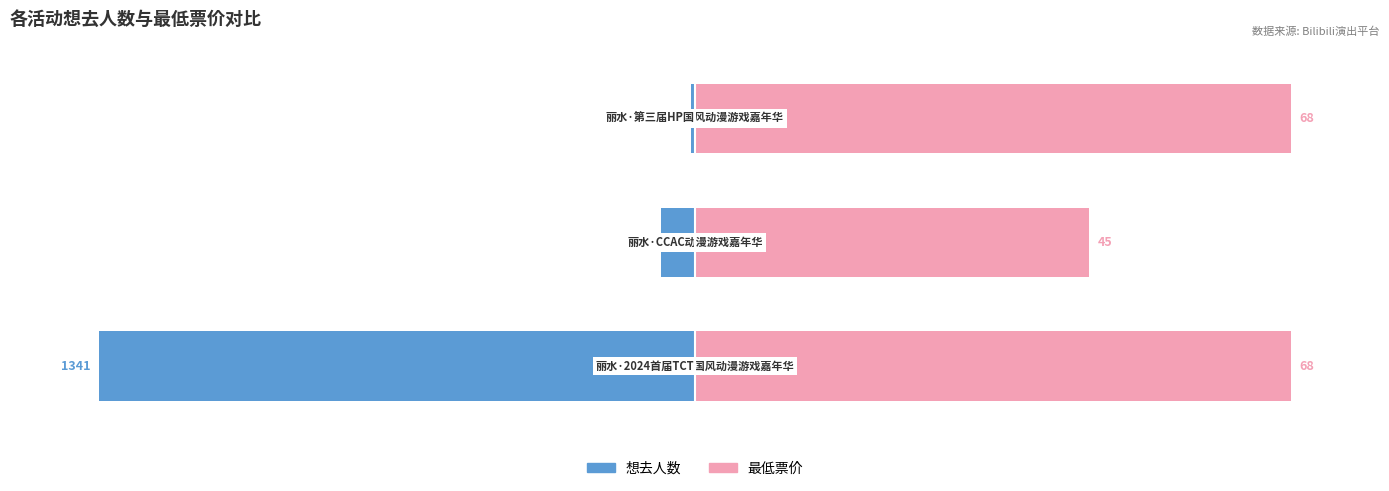

What is the value of the 想去人数 bar at the 1st from the left?

-100.0